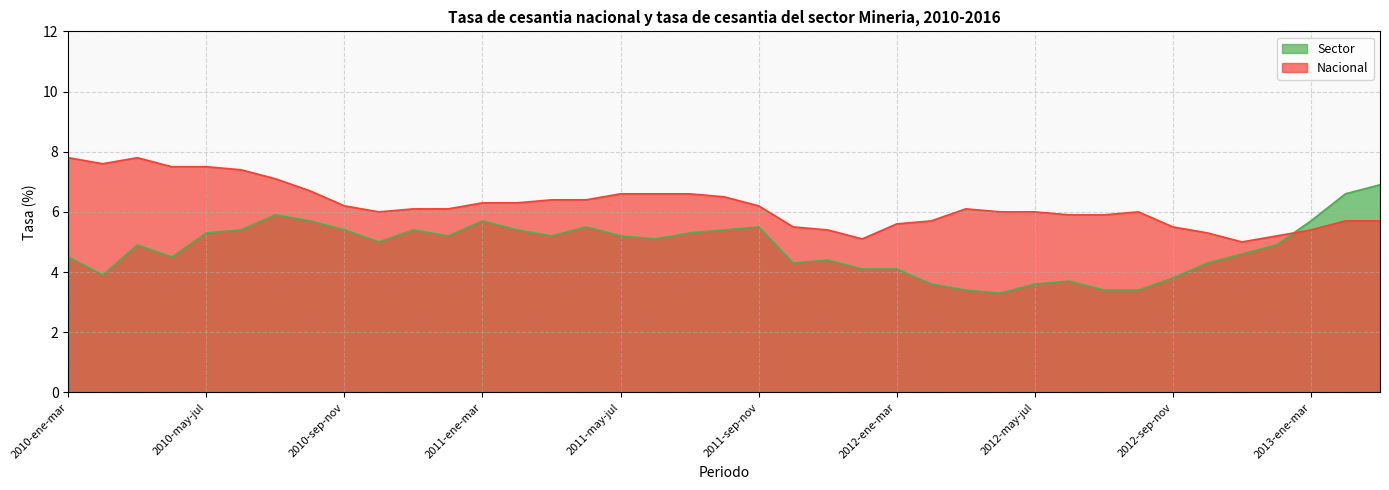

What is the sum of the Nacional values at 2012-abr-jun and 2011-feb-abr?

12.3